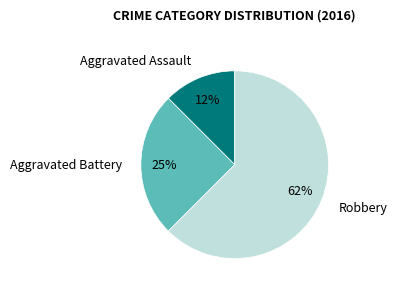

Count the number of slices in the pie.

3